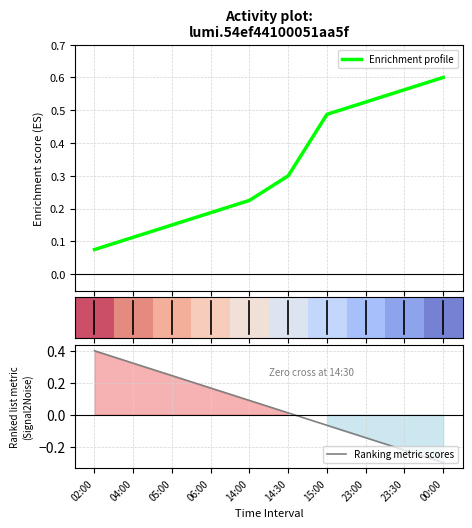

The Enrichment profile series shows 0.2 at 23:00. True or false?

False